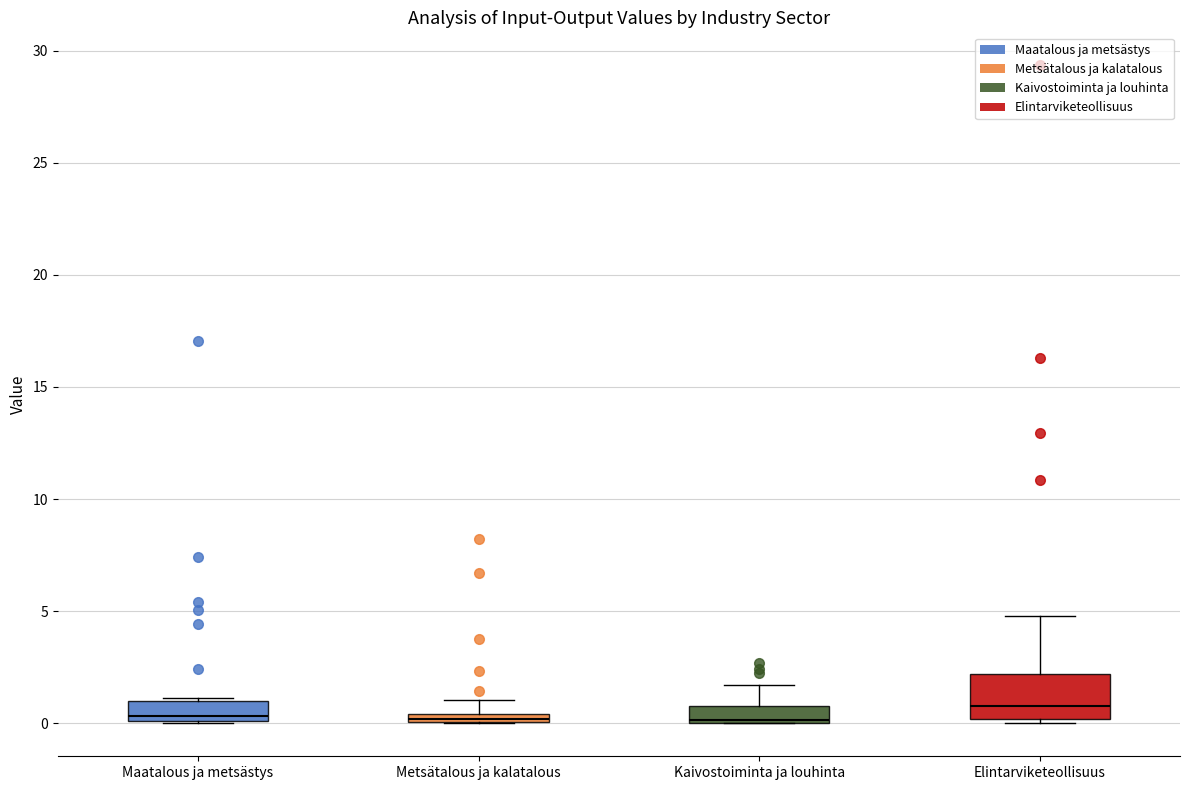

Comparing the boxes themselves (not the whiskers), which one is the tallest?

Elintarviketeollisuus